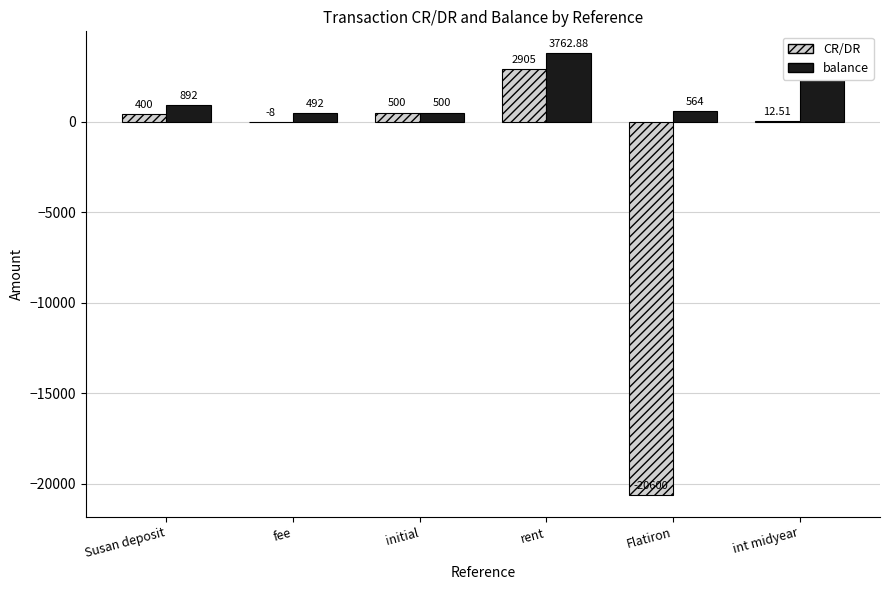

Between initial and int midyear, which series saw the biggest shift?

balance